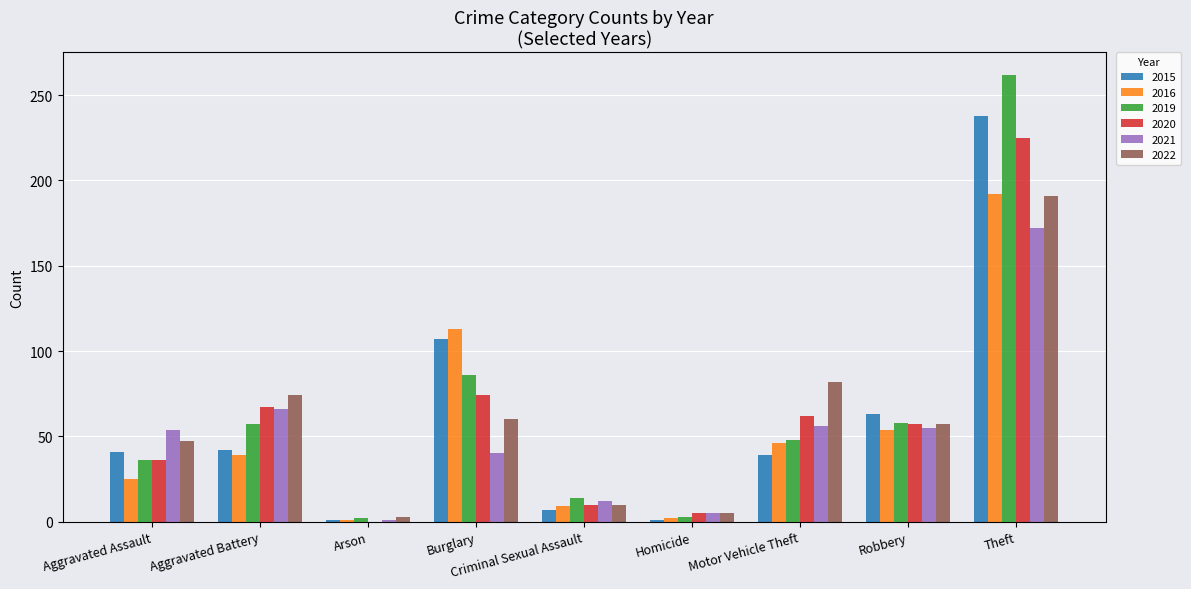

What value does the 2015 series have at Aggravated Assault?

41